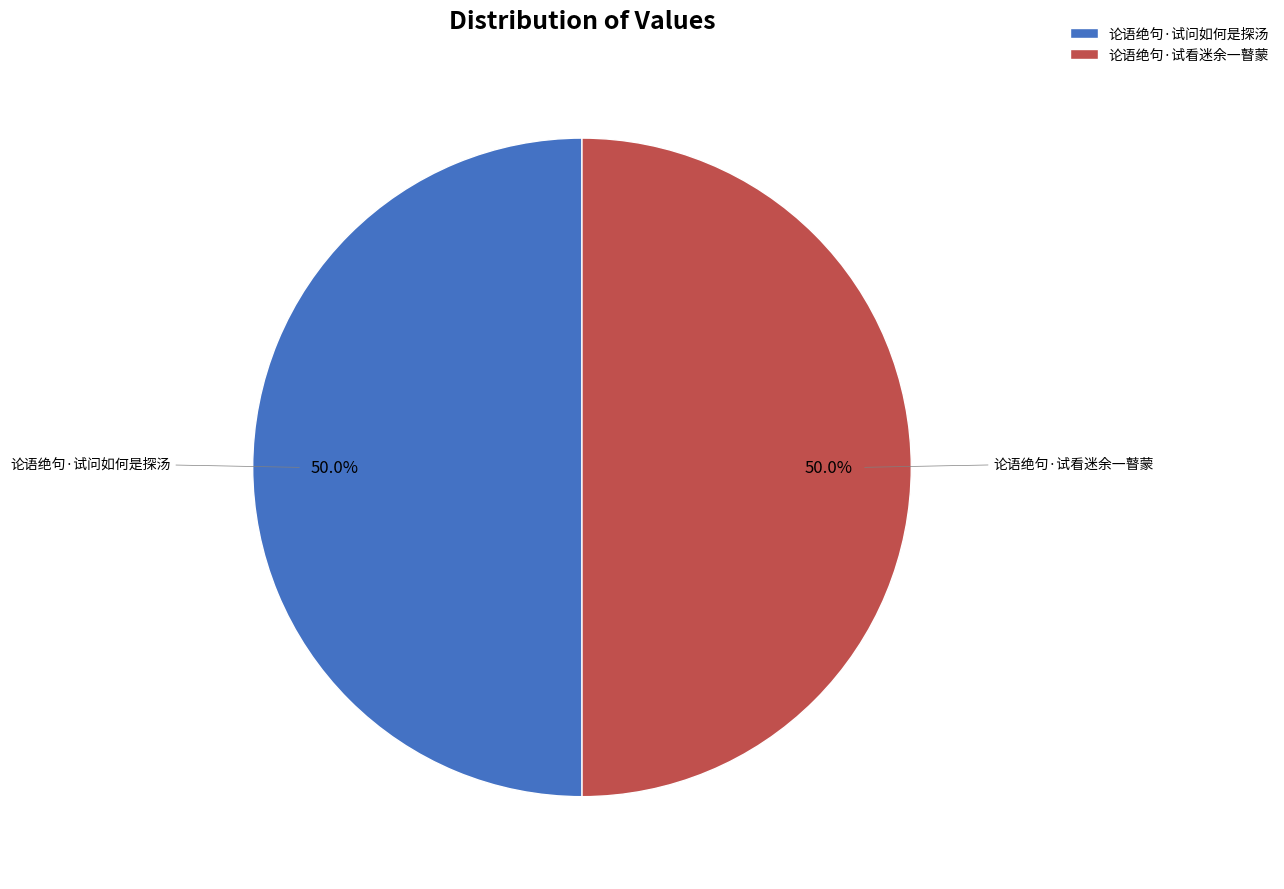

The 论语绝句·试看迷余一瞽蒙 slice represents 43% of the pie. True or false?

False